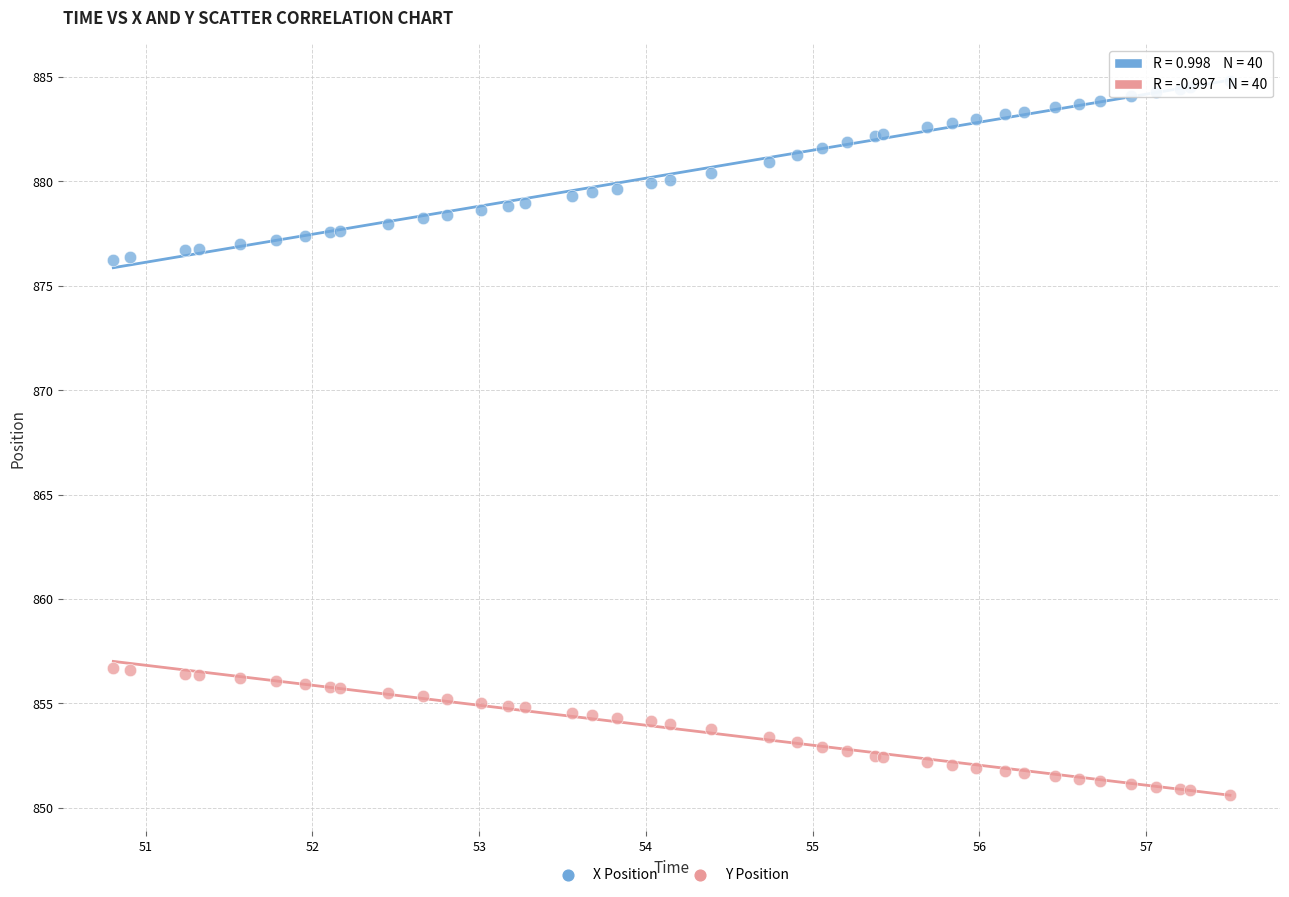

Which series reaches the minimum Y coordinate?

Y Position